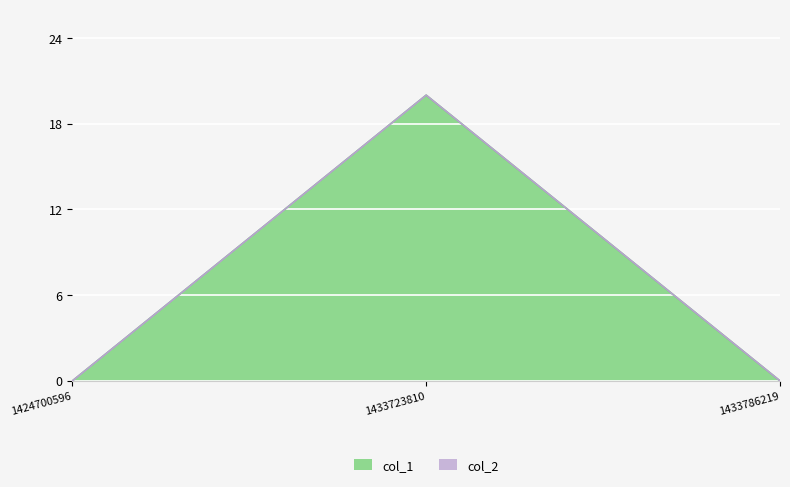

Between 1433723810 and 1424700596, which is larger?

1433723810